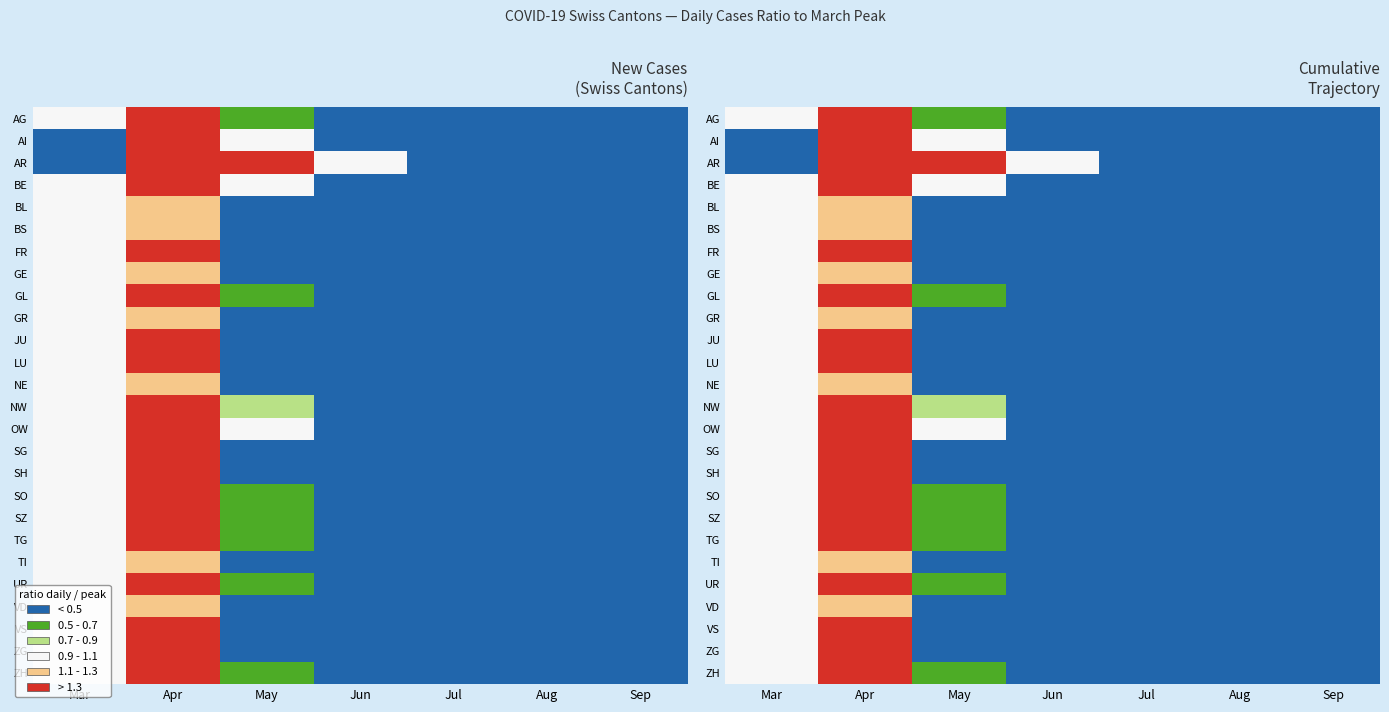

Rank the series by their maximum value, from highest to lowest.

AR, BE, OW, AI, NW, SZ, TG, AG, SO, GL, ZH, UR, ZG, LU, SG, SH, JU, FR, VS, NE, BS, GR, BL, TI, VD, GE